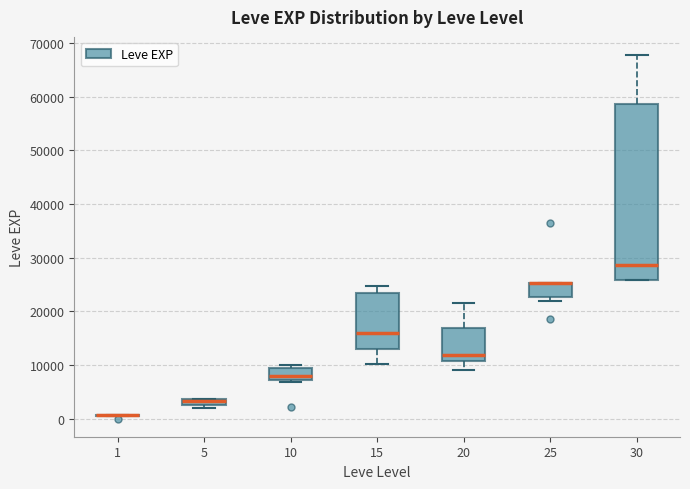

Comparing the boxes themselves (not the whiskers), which one is the tallest?

30